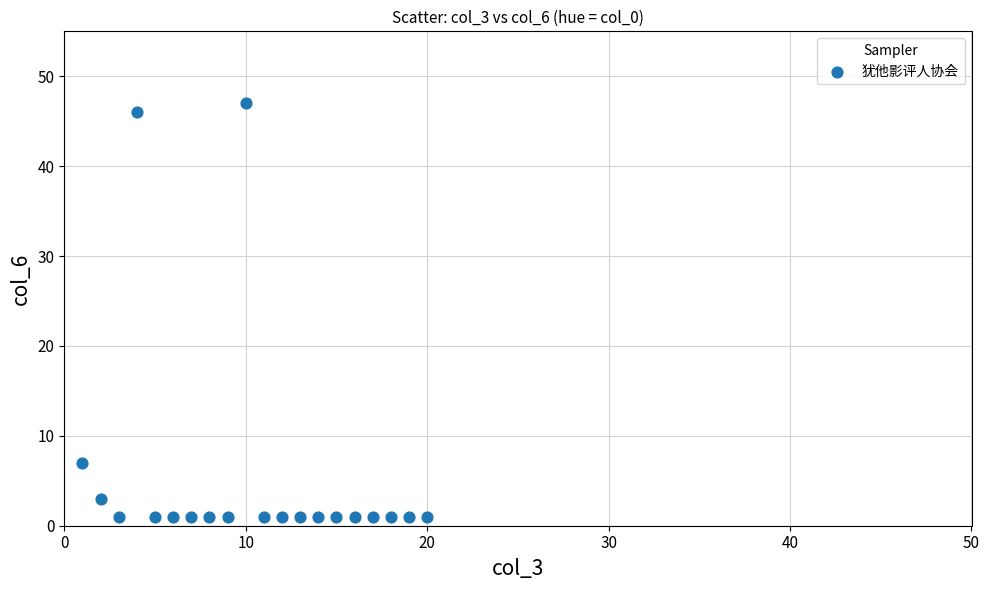

What Y value in the scatter plot is closest to 24?

7